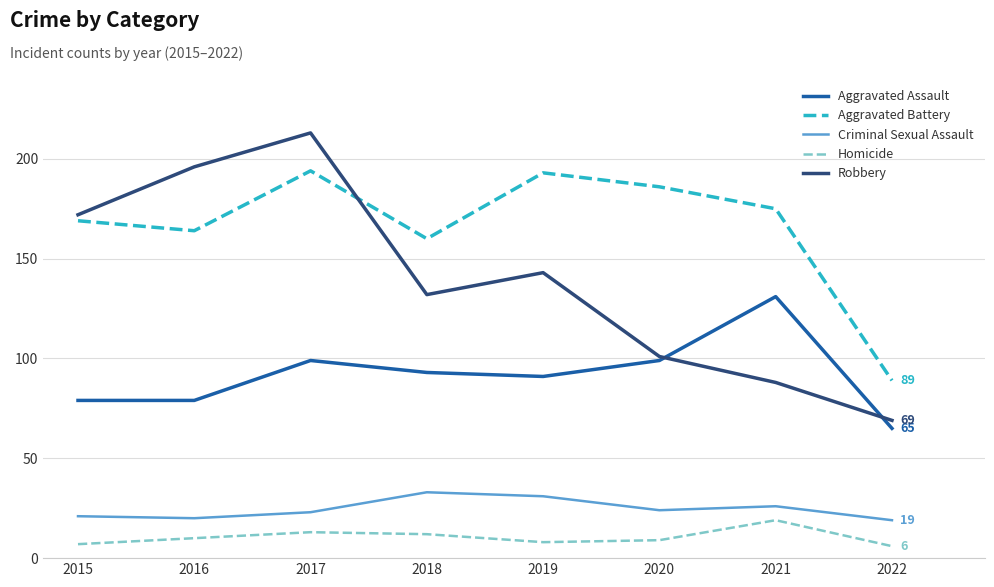

At 2022, list the series in order from largest to smallest.

Aggravated Battery, Robbery, Aggravated Assault, Criminal Sexual Assault, Homicide